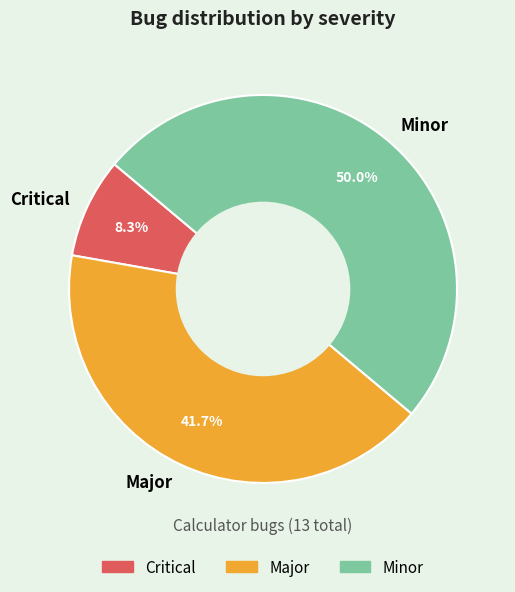

To the nearest percent, what percentage of the pie is Critical?

8%